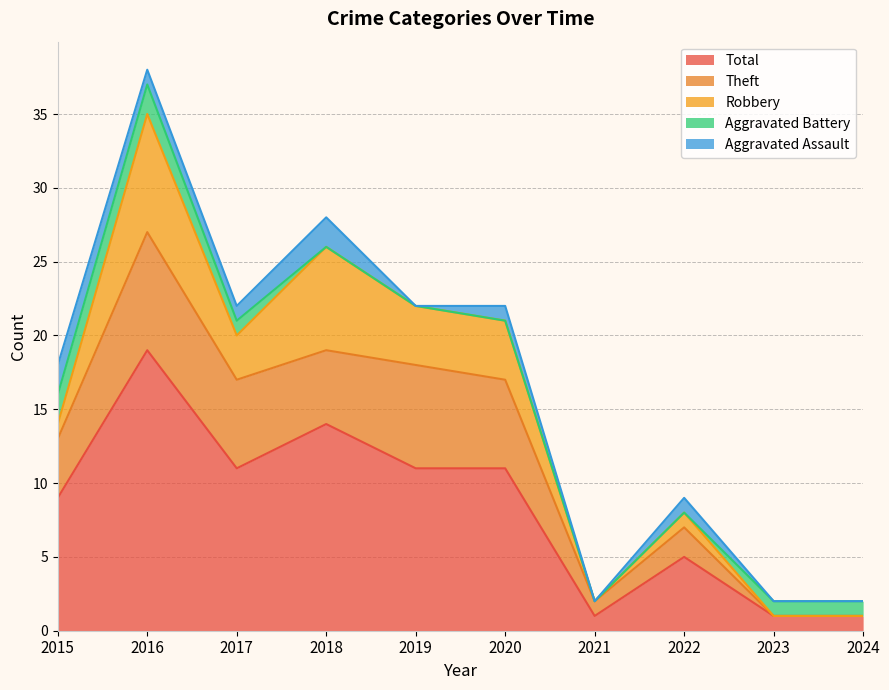

What is the average value of the Aggravated Battery series?

1